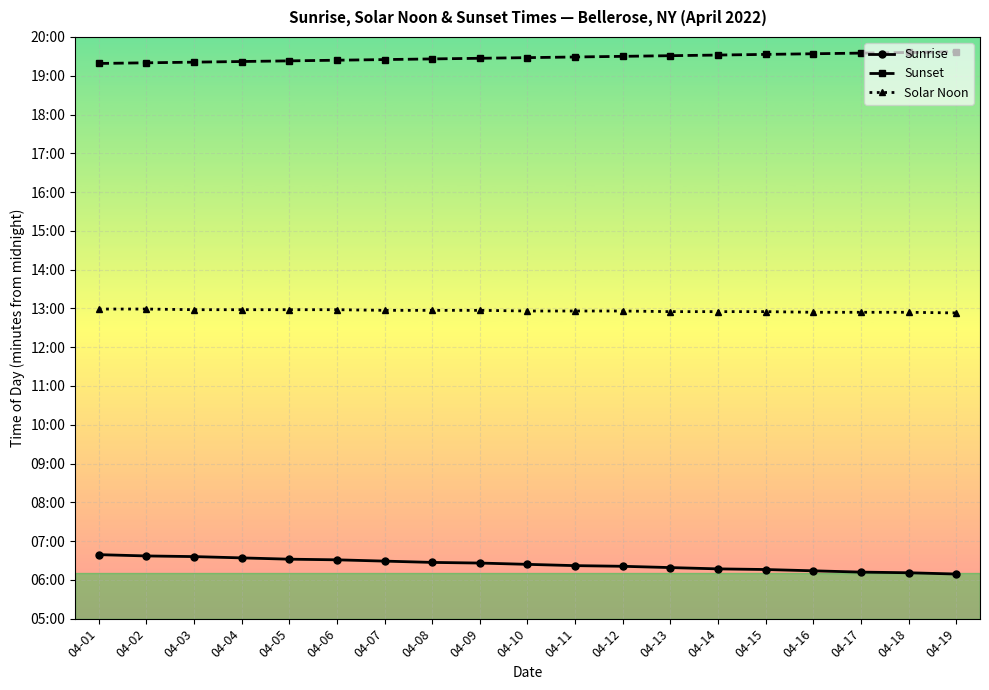

Which series has the largest total across all categories?

Sunset